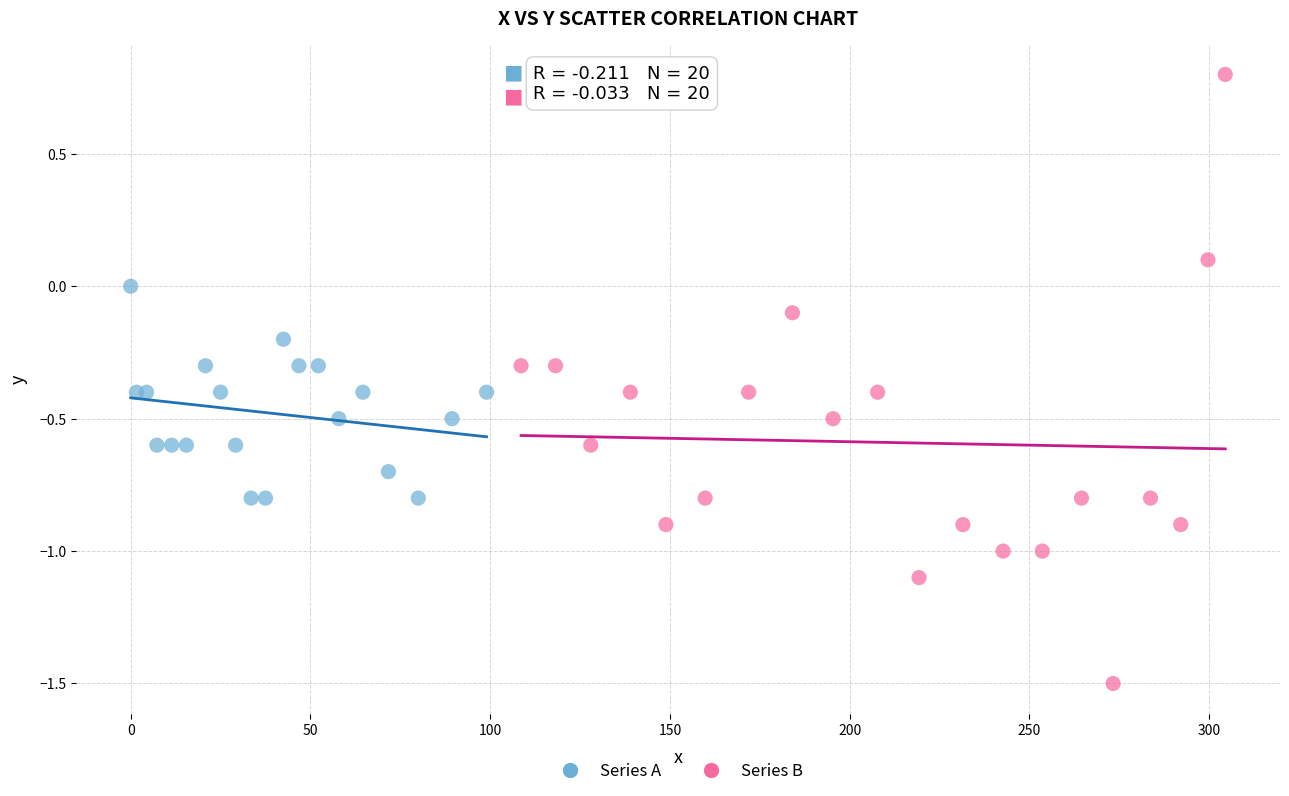

Which series reaches the minimum Y coordinate?

Series B